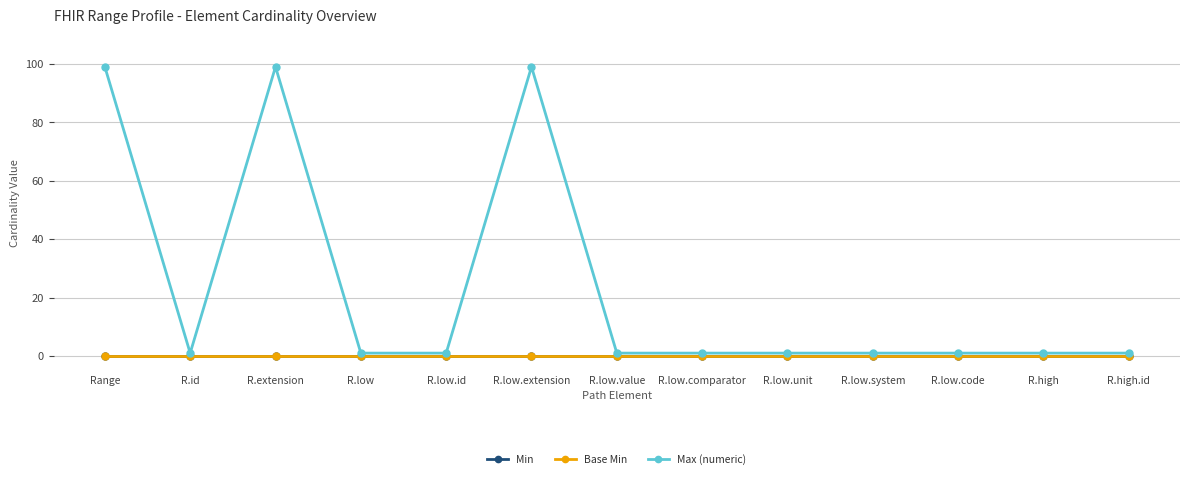

The value of Max (numeric) at R.id is 1. True or false?

True